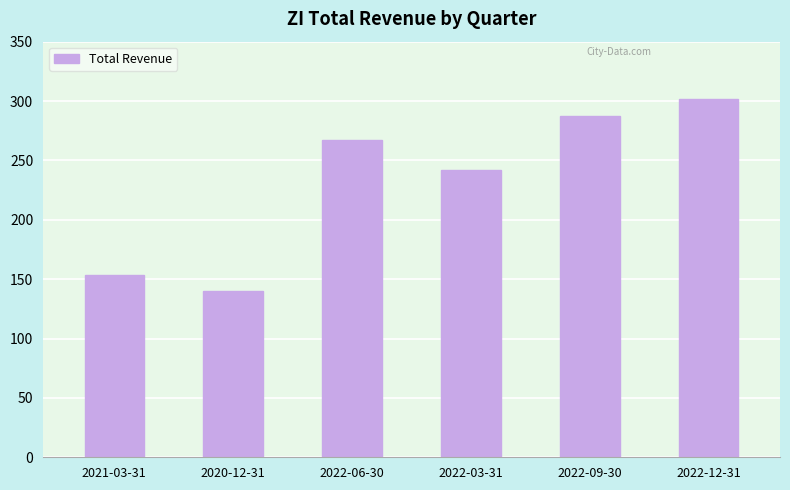

Is it true that the value at 2022-09-30 is 409220?

False